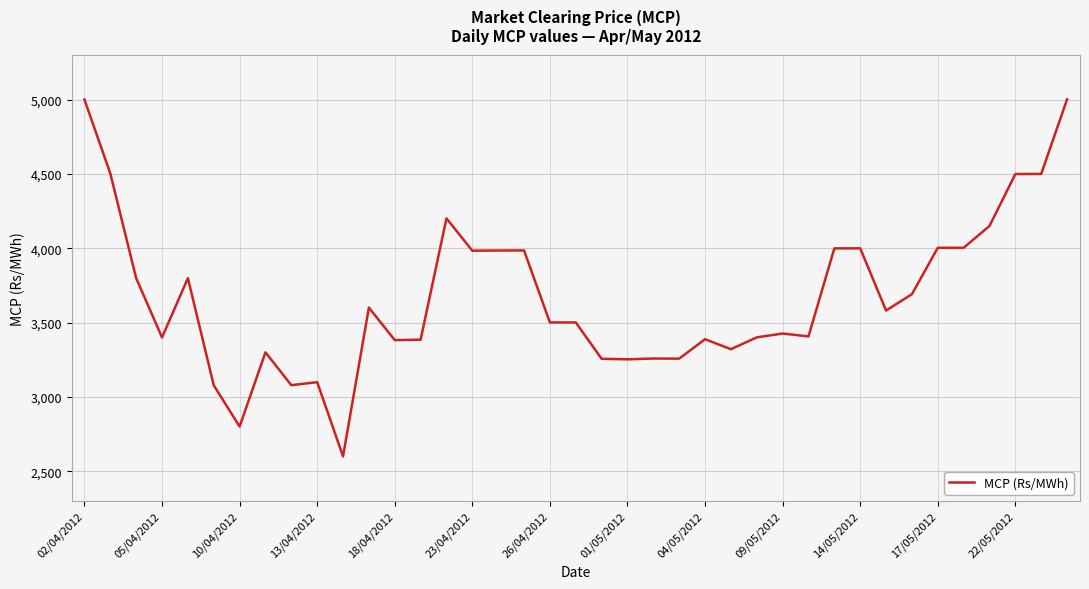

What is the smallest value displayed?

2600.9